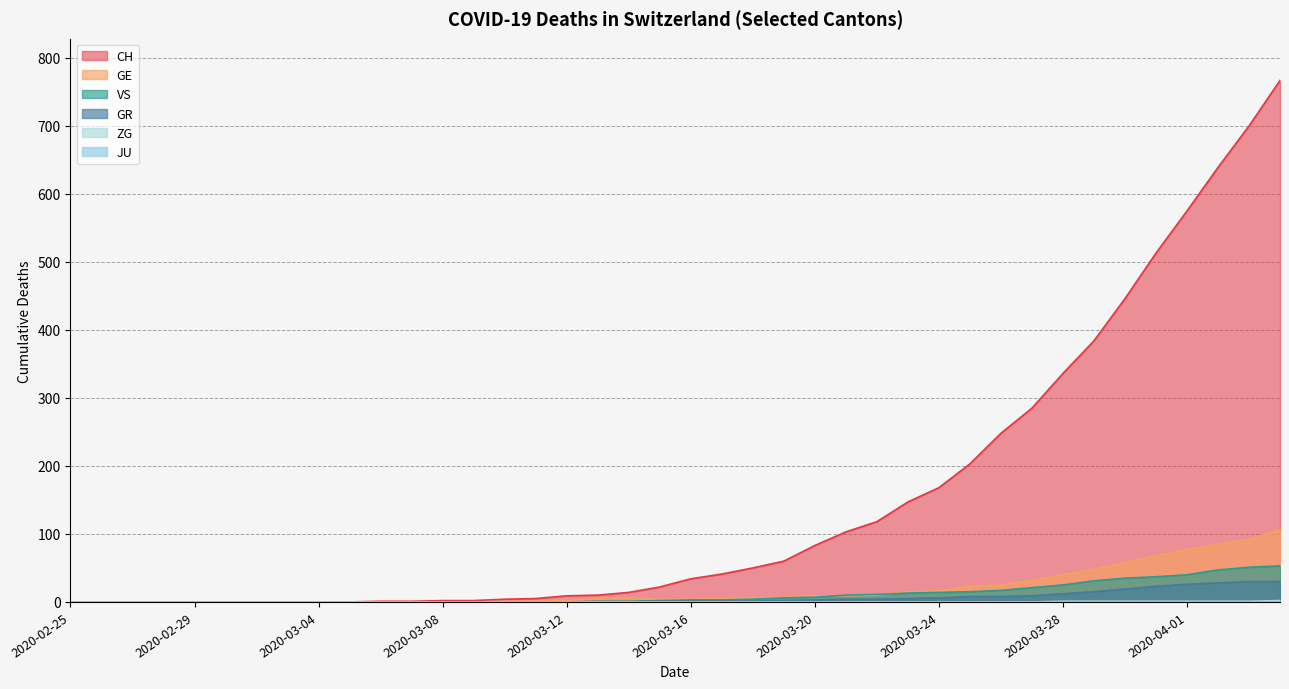

Is the value of ZG at 2020-02-29 greater than the value of GE at 2020-03-21?

No